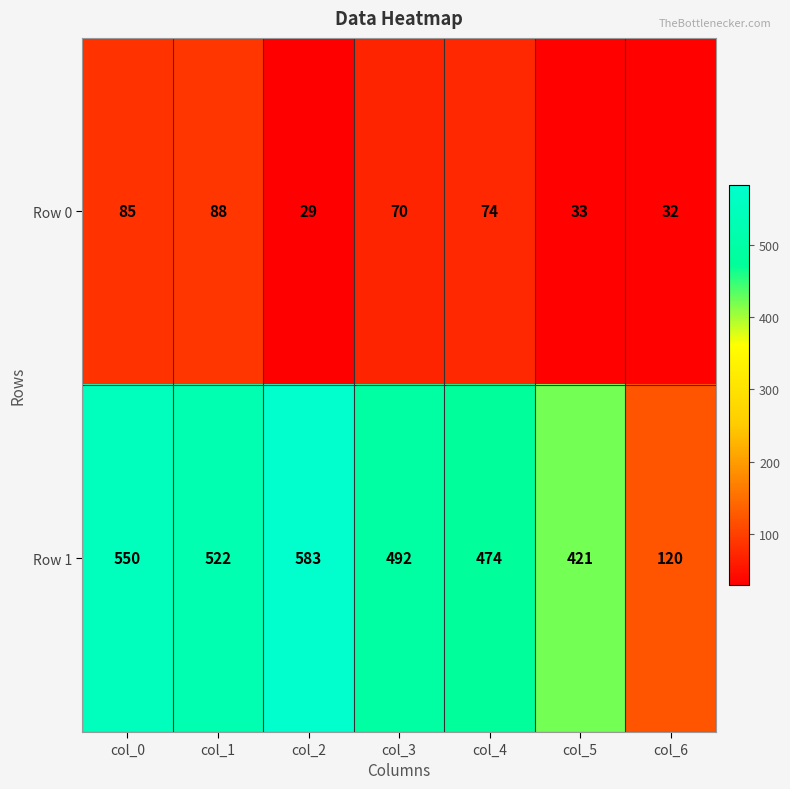

What is the total value across all series at col_2?

612